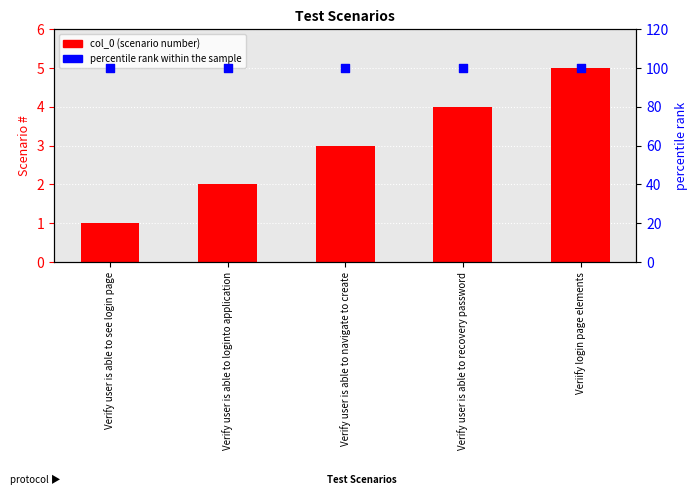

Which series has the largest total across all categories?

percentile rank within the sample